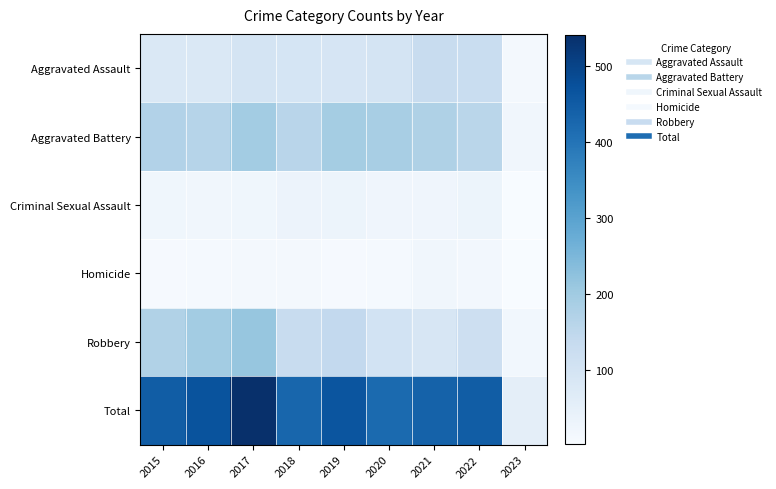

Reading left to right, what are all the values shown in this chart?

Aggravated Assault: 2015=79	2016=79	2017=99	2018=93	2019=91	2020=99	2021=131	2022=128	2023=14
Aggravated Battery: 2015=169	2016=164	2017=194	2018=160	2019=193	2020=186	2021=175	2022=158	2023=19
Criminal Sexual Assault: 2015=21	2016=20	2017=23	2018=33	2019=31	2020=24	2021=25	2022=30	2023=2
Homicide: 2015=7	2016=10	2017=13	2018=12	2019=8	2020=9	2021=19	2022=15	2023=2
Robbery: 2015=172	2016=196	2017=213	2018=132	2019=143	2020=102	2021=88	2022=118	2023=17
Total: 2015=448	2016=469	2017=542	2018=430	2019=466	2020=420	2021=438	2022=449	2023=54